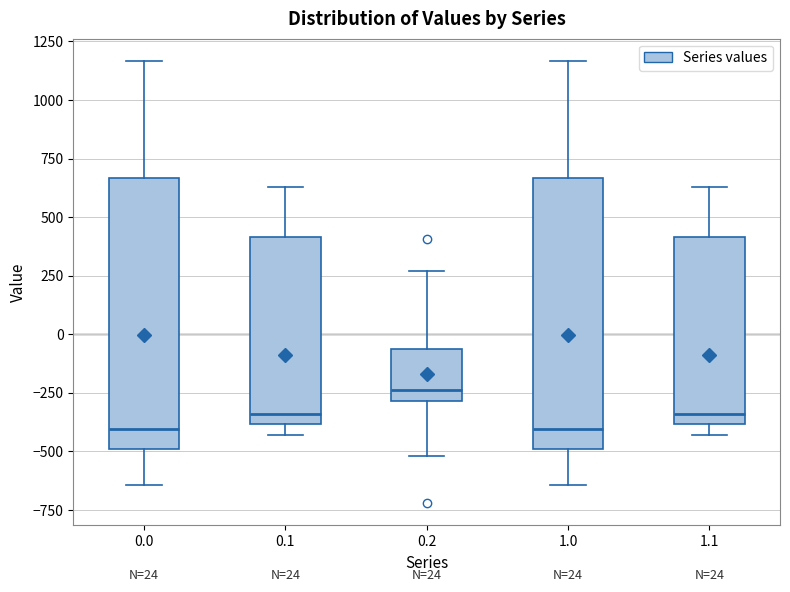

Which box has the highest median line?

0.2